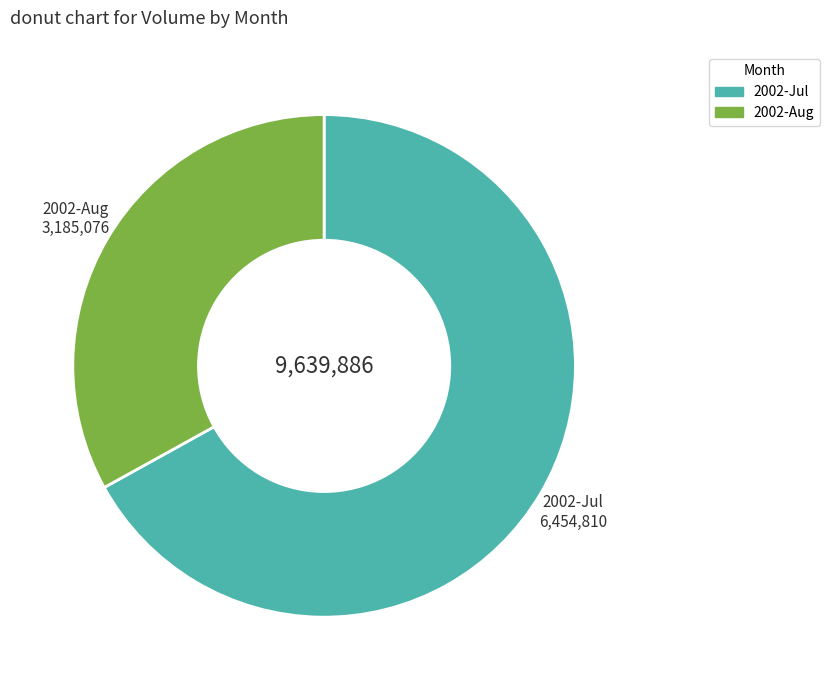

Does any single category account for the majority?

Yes